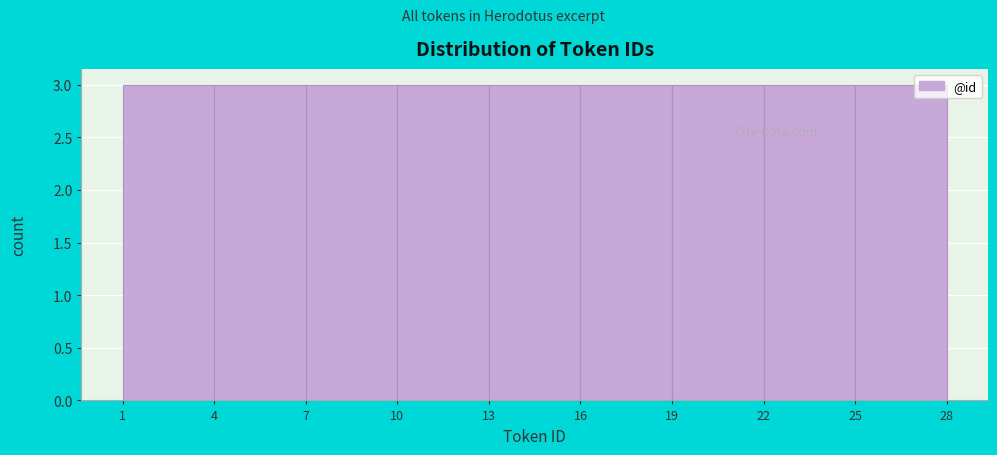

What is the height of the bar covering 22 to 25 on the x-axis? The values are not printed on the chart, so give them approximately, as read against the axis.

3